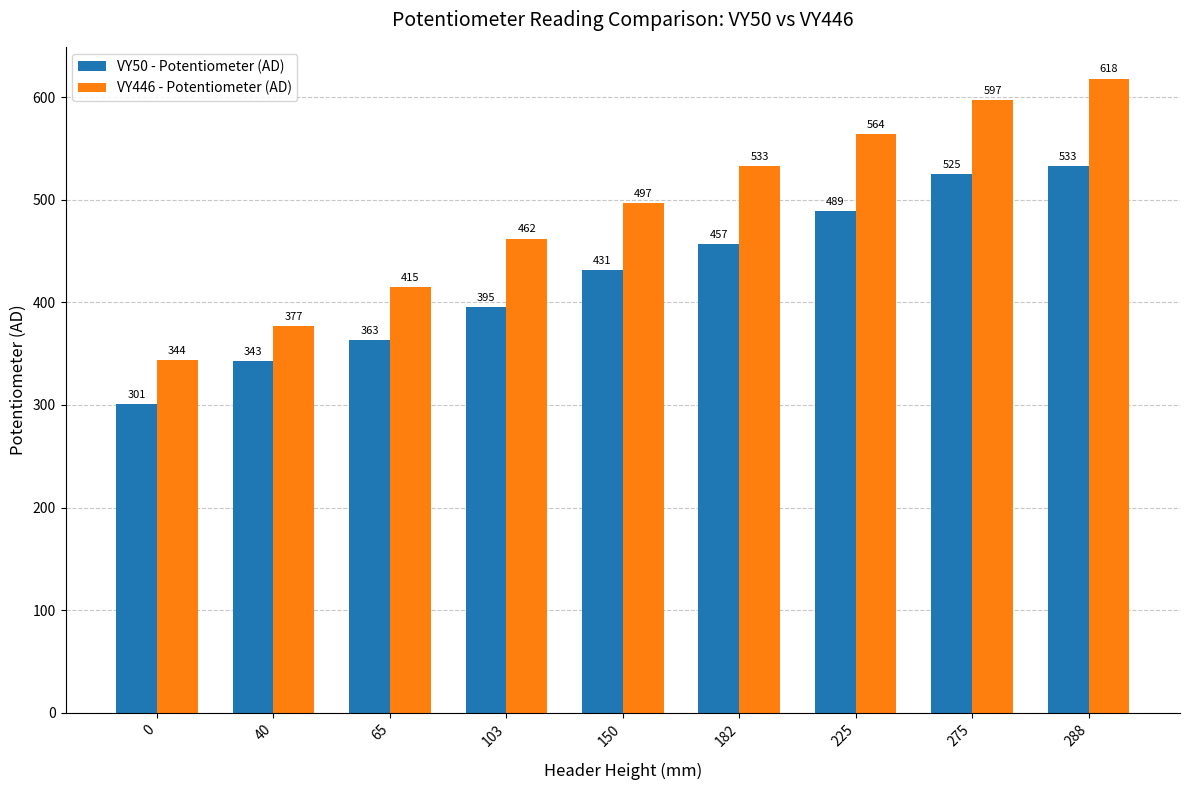

True or false: VY446 - Potentiometer (AD) has a value of 566 at 0.

False